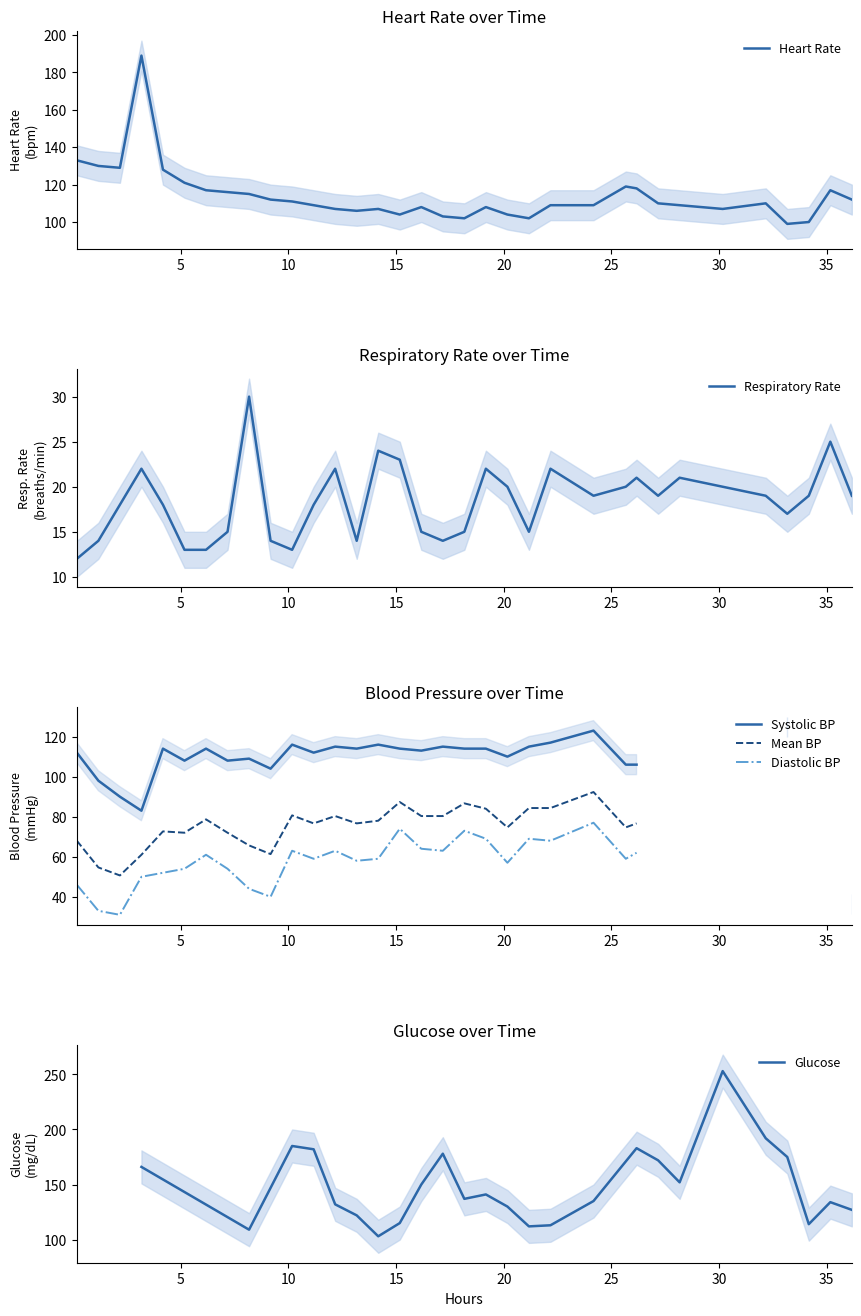

How many data points in heart_rate are less than 110?

17